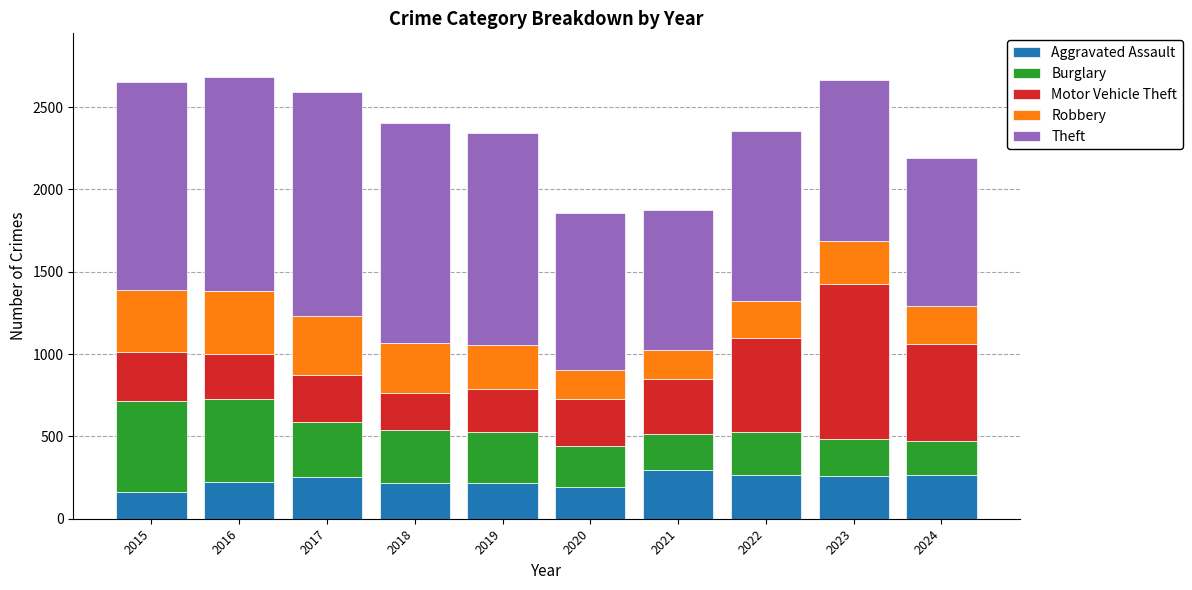

What is the difference between the maximum and minimum values in the Aggravated Assault series?

131